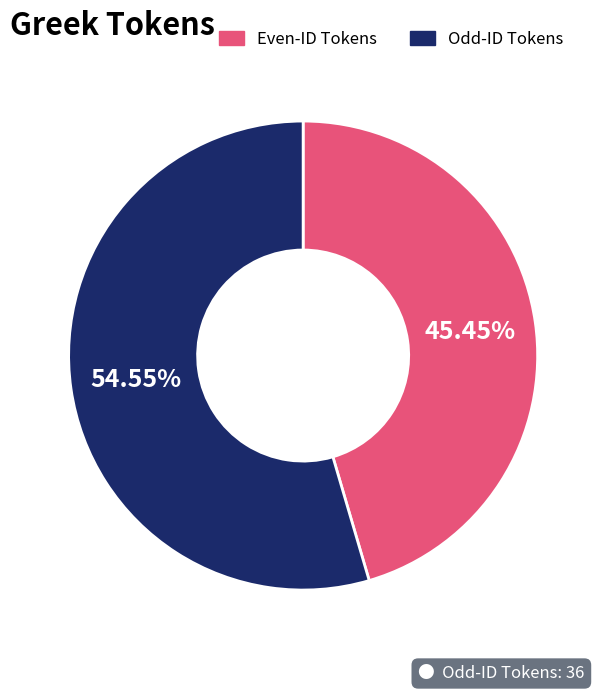

Which has a higher value, Even-ID Tokens or Odd-ID Tokens?

Odd-ID Tokens